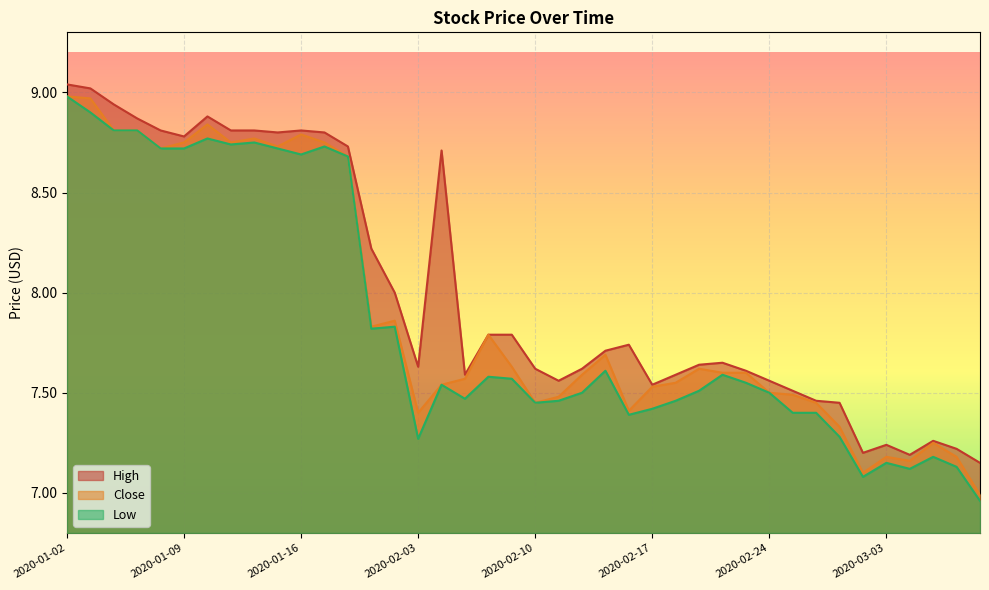

What position from the right is 2020-01-14?

32